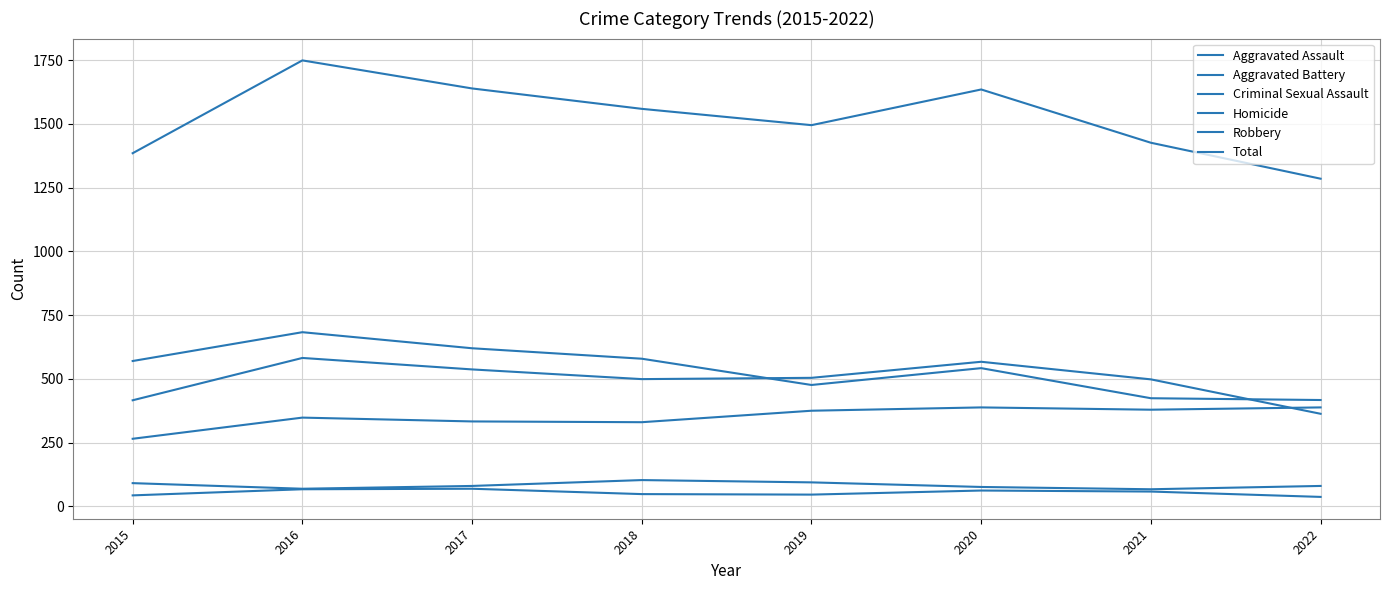

Which series has the largest range (max minus min)?

Total